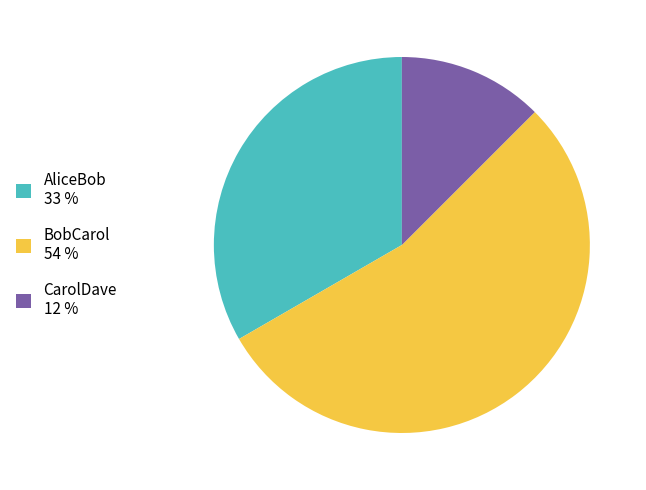

How many segments does this pie chart have?

3